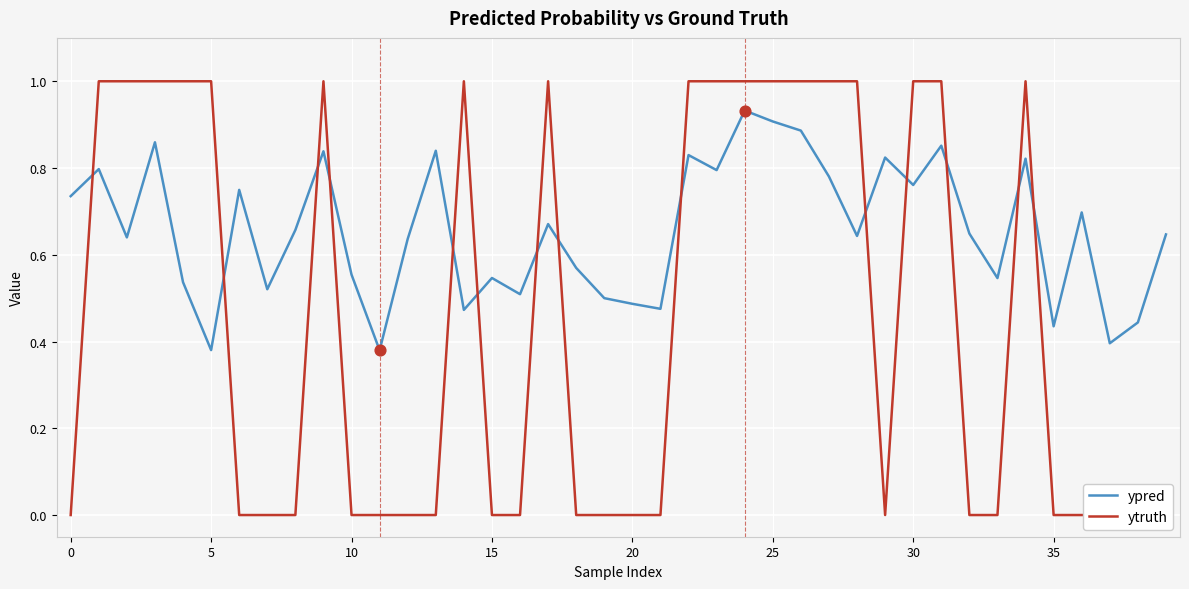

Which series has the largest Y range (max minus min)?

ytruth